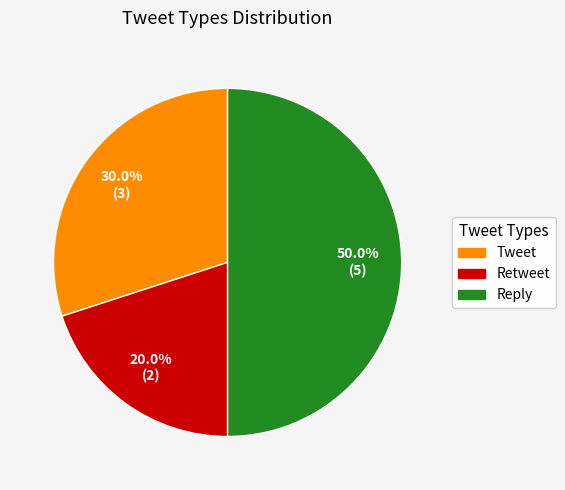

To the nearest percent, what is the combined percentage of Reply and Tweet?

80%